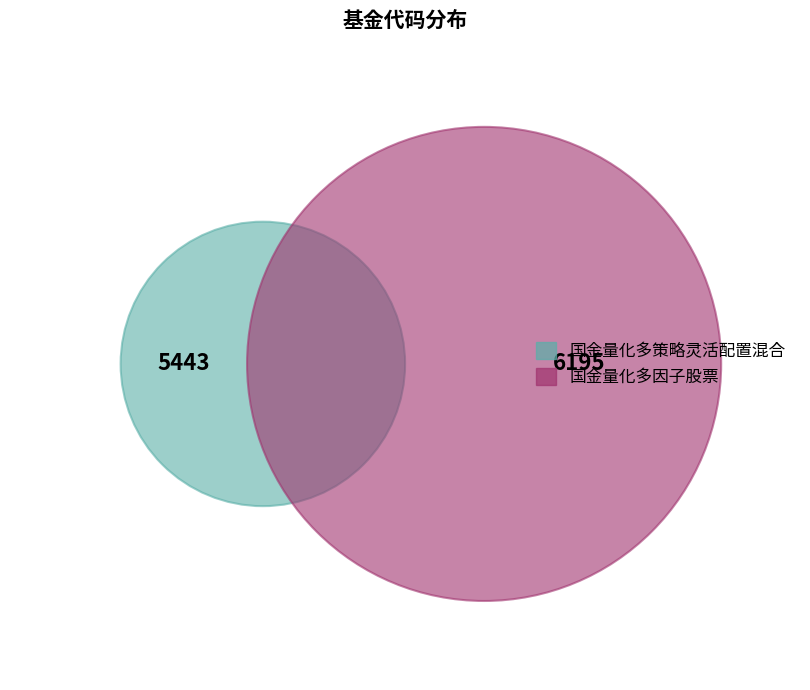

Which slice represents more than half of the pie?

国金量化多因子股票